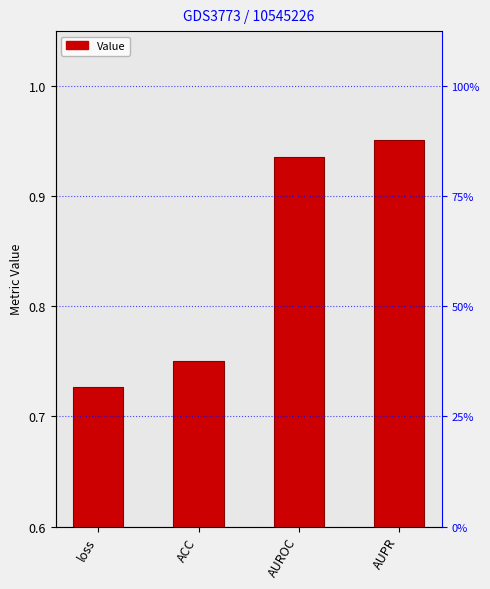

What is the label of the 4th bar from the right?

loss